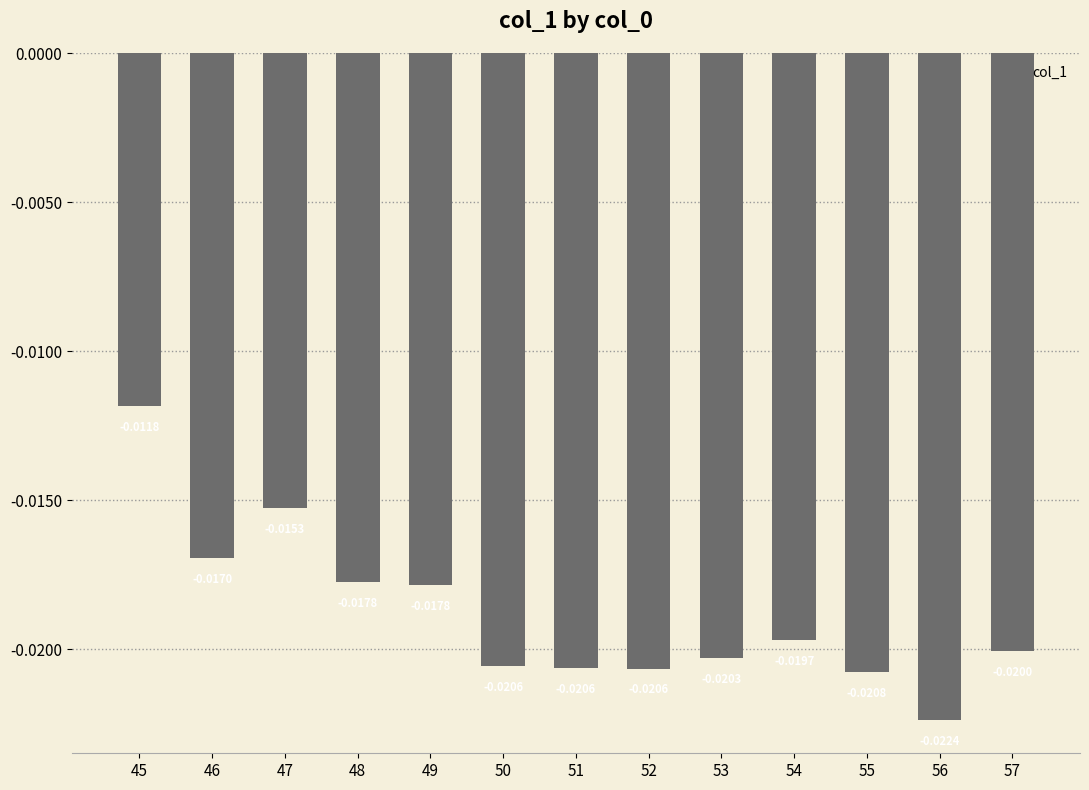

Between 57 and 46, which is larger?

46